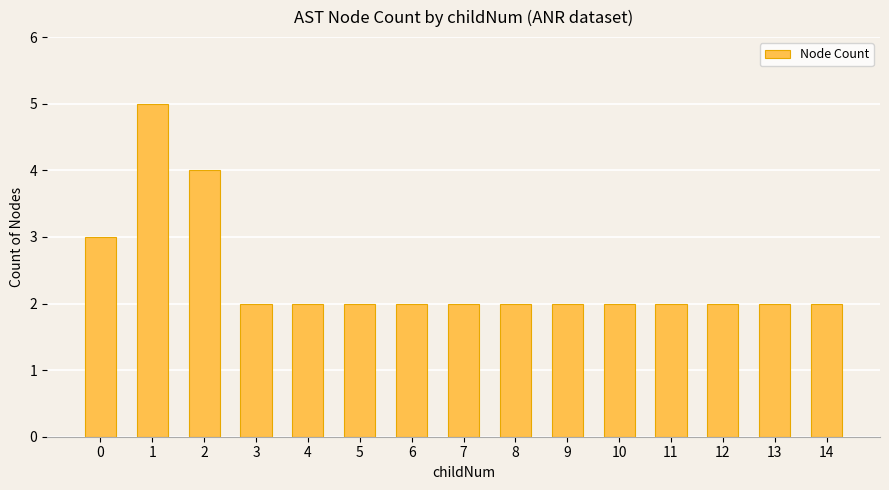

The chart shows a value of 1 at 12. True or false?

False